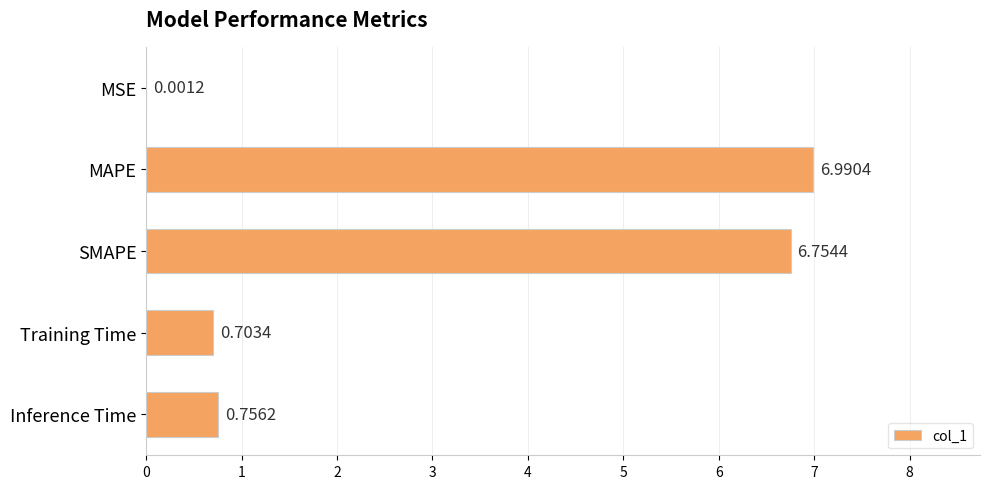

What is the sum of all values?

15.2